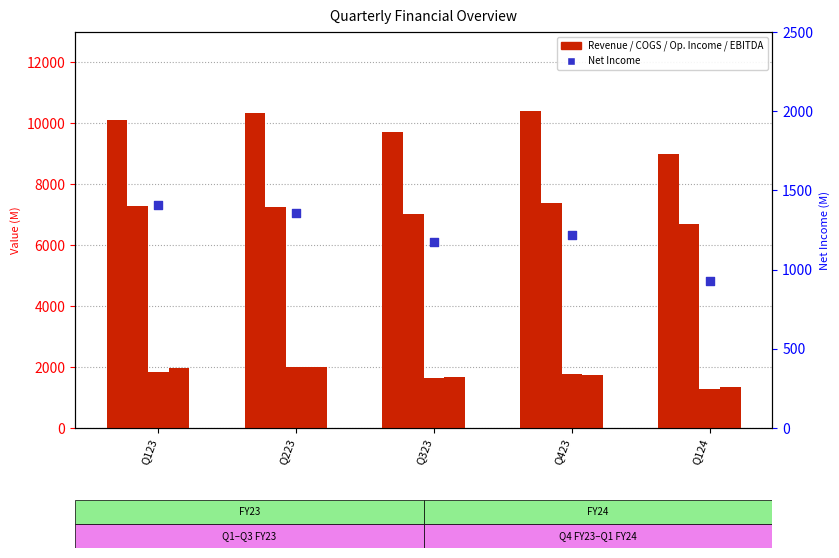

What is the total value across all series at Q223?

22945